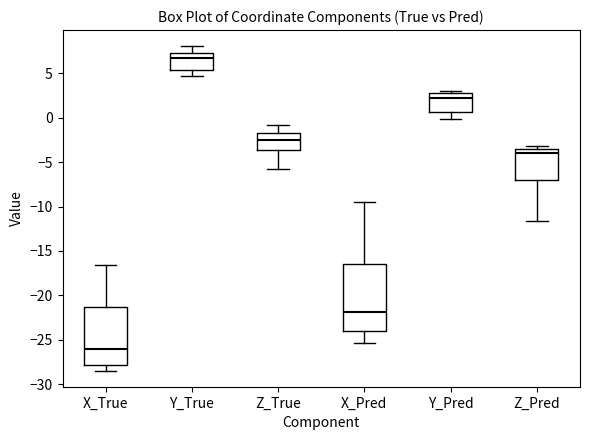

Where does the lower whisker of the box for X_True end on the y-axis? The values are not printed on the chart, so give them approximately, as read against the axis.

-28.5